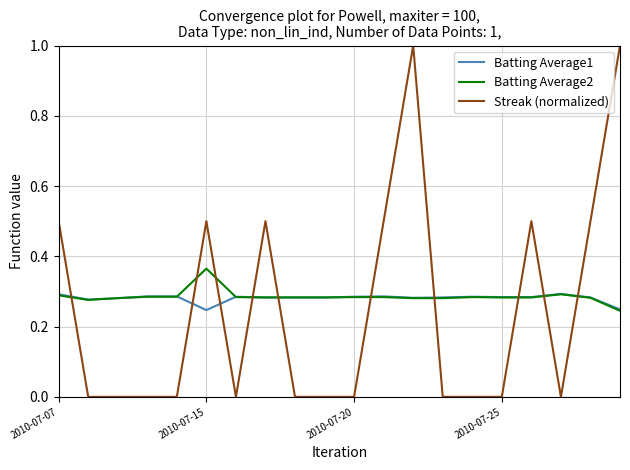

True or false: Batting Average1 and Streak (normalized) cross at least once.

True